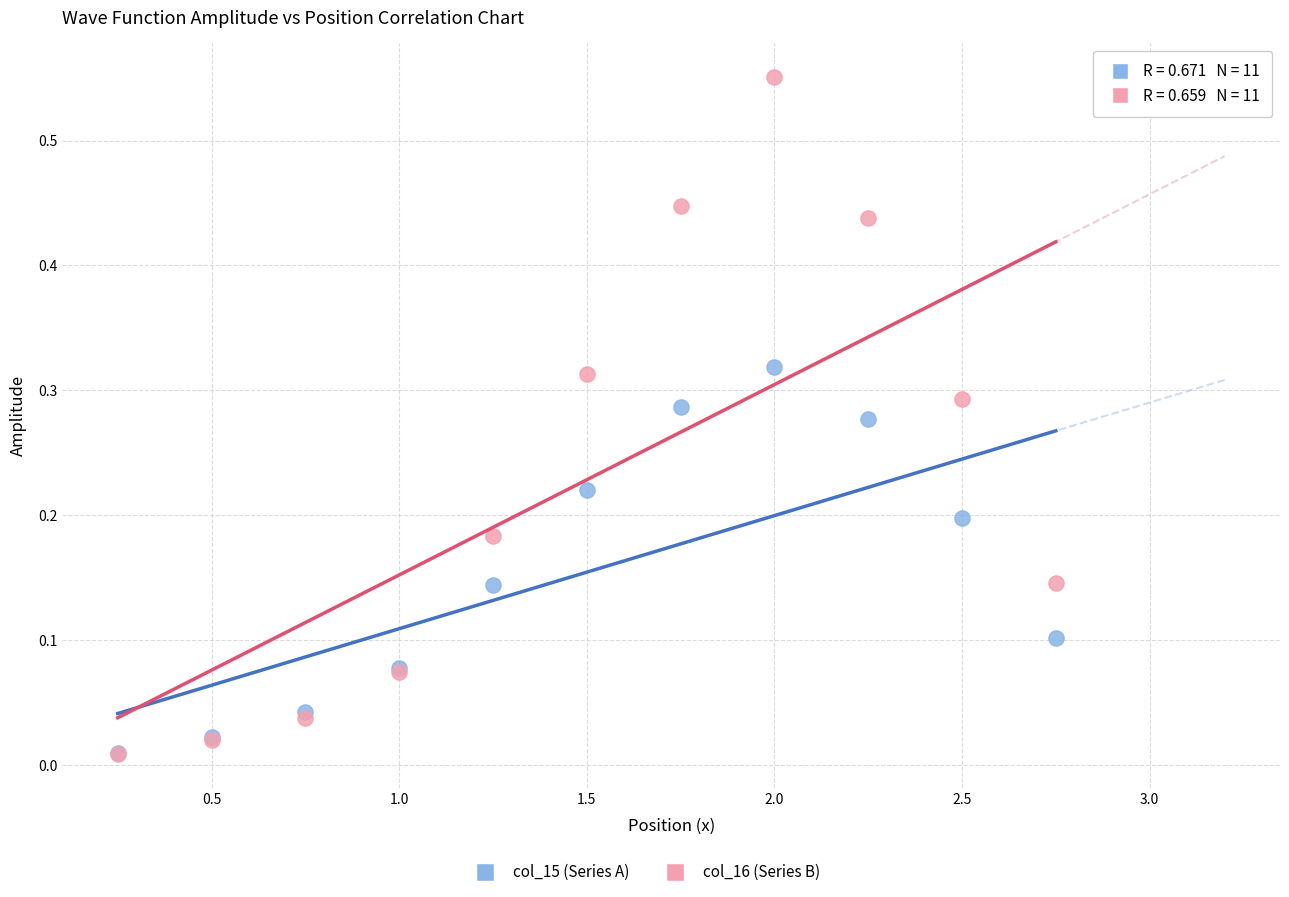

Which series has the widest spread of Y values?

col_16 (Series B)